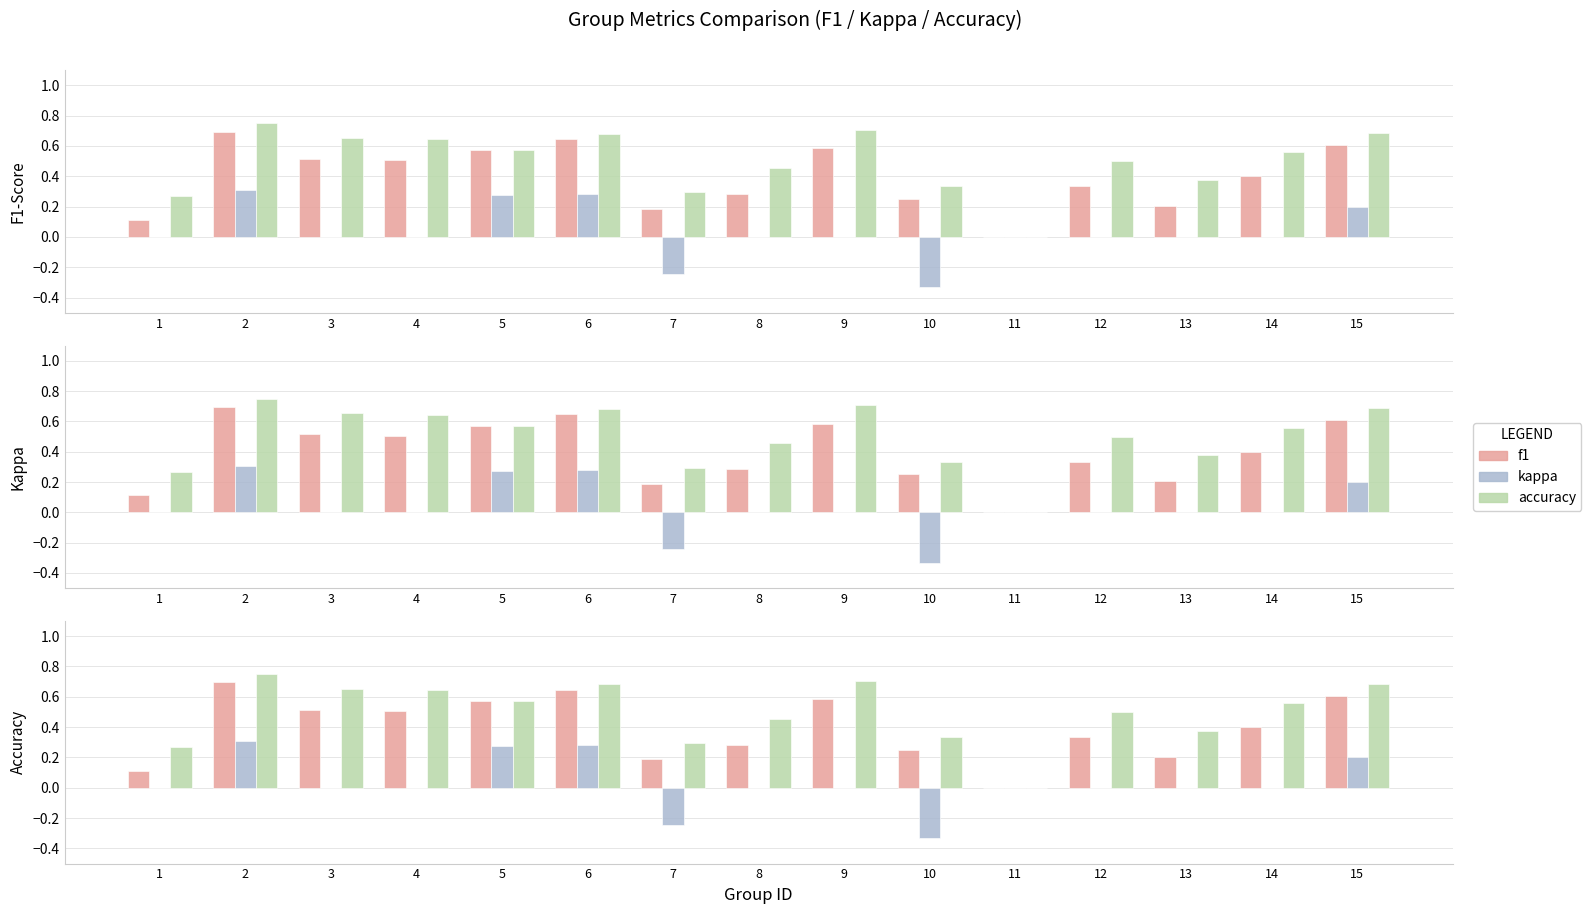

How many f1 values are between 0 and 1?

15